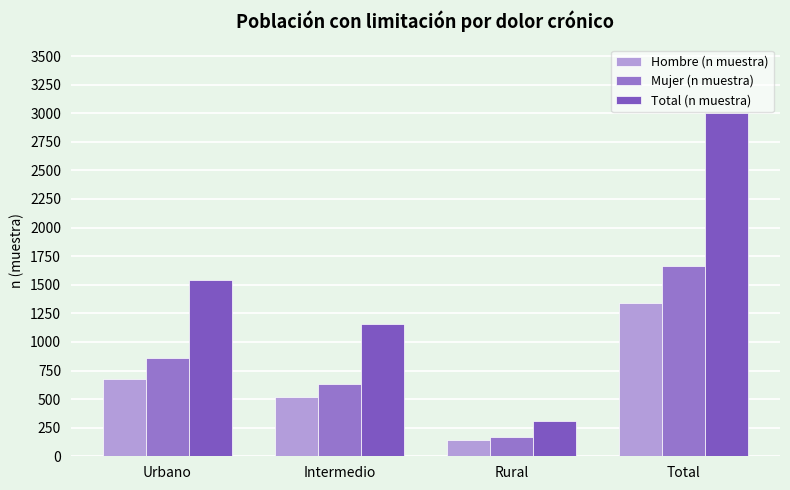

What position from the left is Intermedio?

2